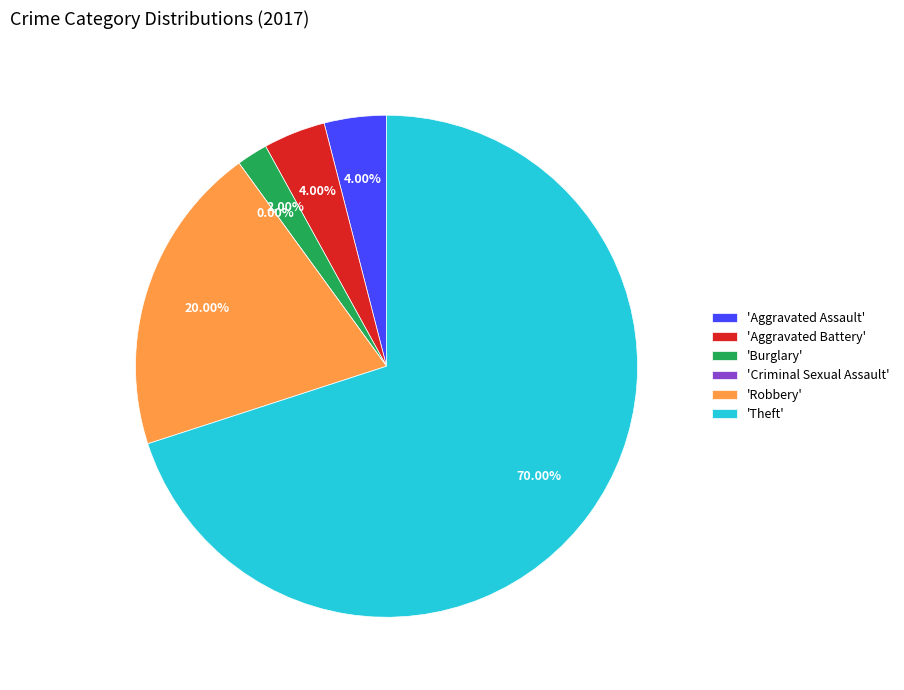

To the nearest percent, what is the combined percentage of Aggravated Battery and Burglary?

6%